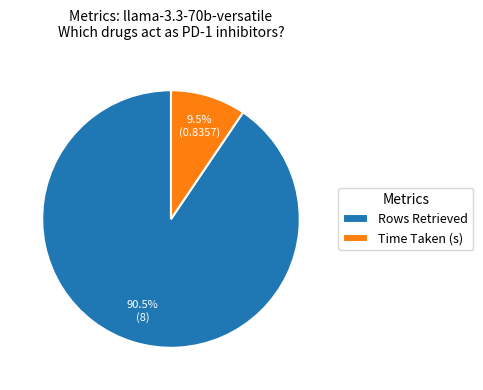

Combined, do Rows Retrieved and Time Taken (s) account for over 50%?

Yes